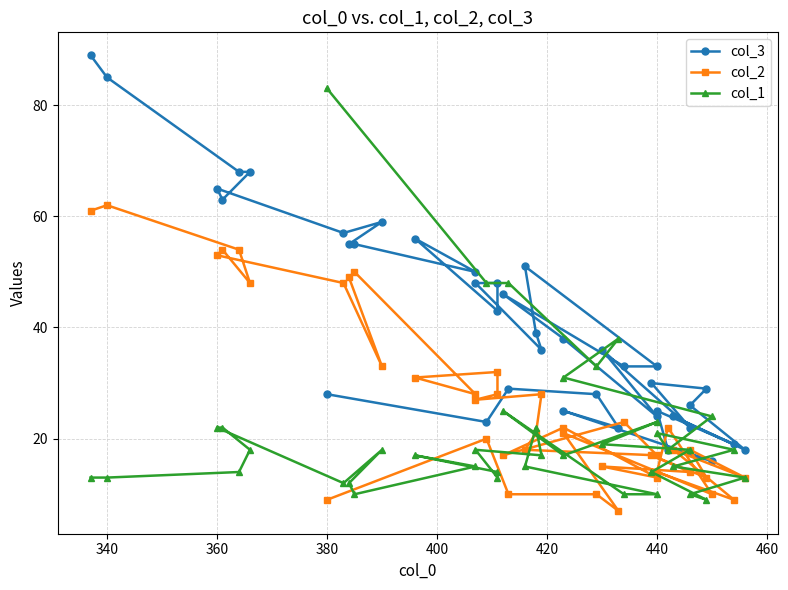

Reading left to right, list all the values displayed in this chart.

col_3: 28	23	29	28	22	25	16	18	25	19	24	18	26	29	30	22	36	24	38	46	33	33	51	39	36	48	48	43	56	50	55	55	59	57	65	63	68	68	85	89
col_2: 9	20	10	10	7	21	10	22	14	9	18	13	18	13	17	14	15	13	22	17	23	17	18	21	28	27	28	32	31	28	50	49	33	48	53	54	48	54	62	61
col_1: 83	48	48	33	38	31	24	18	21	18	15	13	10	9	14	18	19	23	17	25	10	10	15	22	17	18	13	14	17	15	10	12	18	12	22	22	18	14	13	13